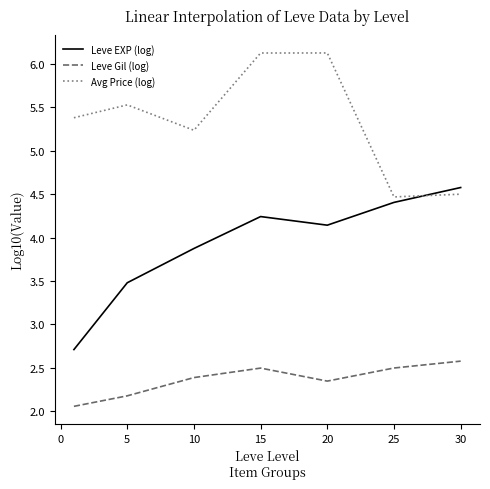

What is the maximum value for Leve Gil (log)?

2.6